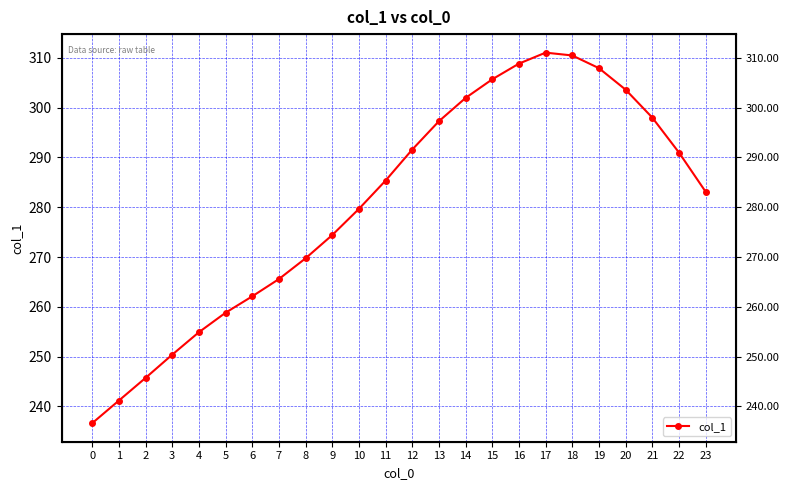

What is the approximate value at 4?

254.9